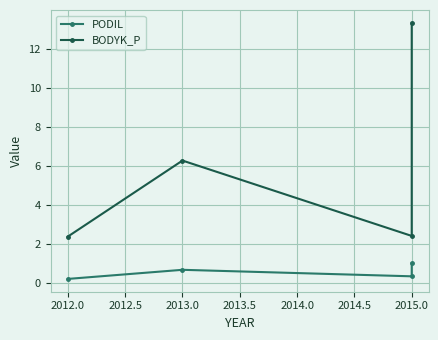

At which label does PODIL reach its peak?

2015.0